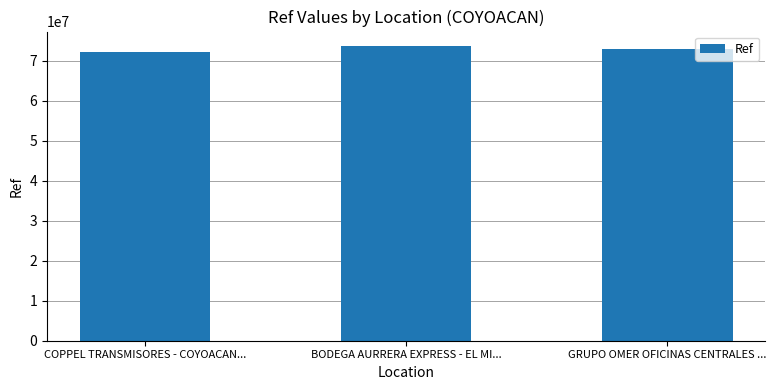

What is the change in value from COPPEL TRANSMISORES - COYOACAN... to GRUPO OMER OFICINAS CENTRALES ...?

+861006